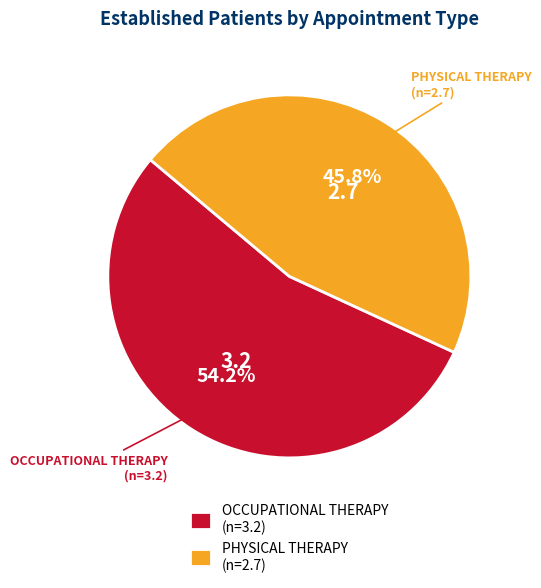

To the nearest percent, what is the difference between the PHYSICAL THERAPY and OCCUPATIONAL THERAPY slice percentages?

8%